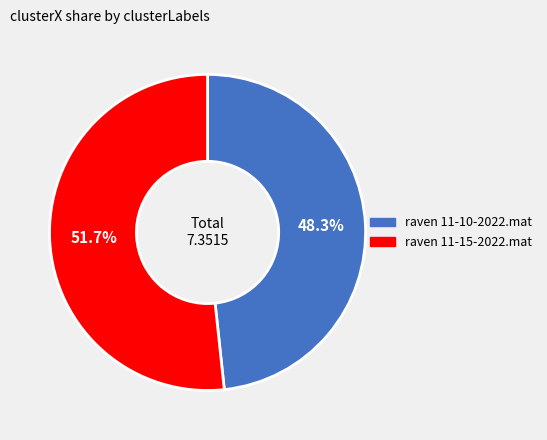

Between raven 11-10-2022.mat and raven 11-15-2022.mat, which is larger?

raven 11-15-2022.mat